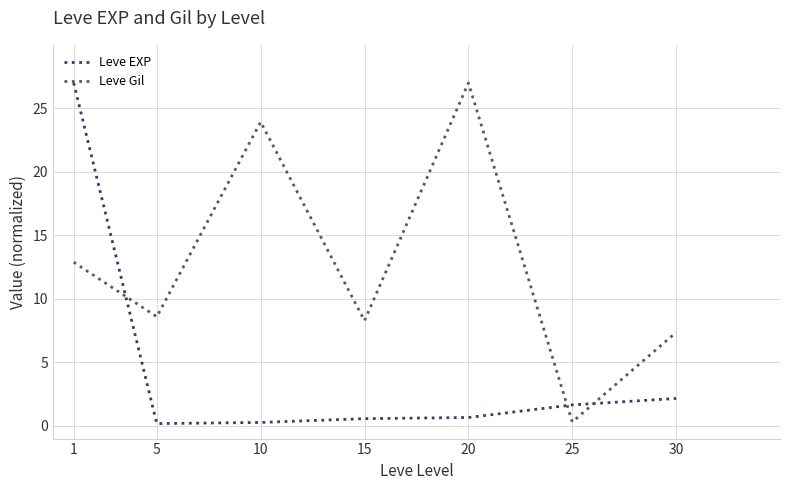

Which series changed the most between 10 and 20?

Leve Gil